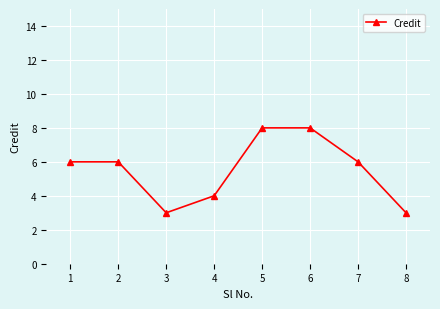

What is the value of the 1st point from the left?

6